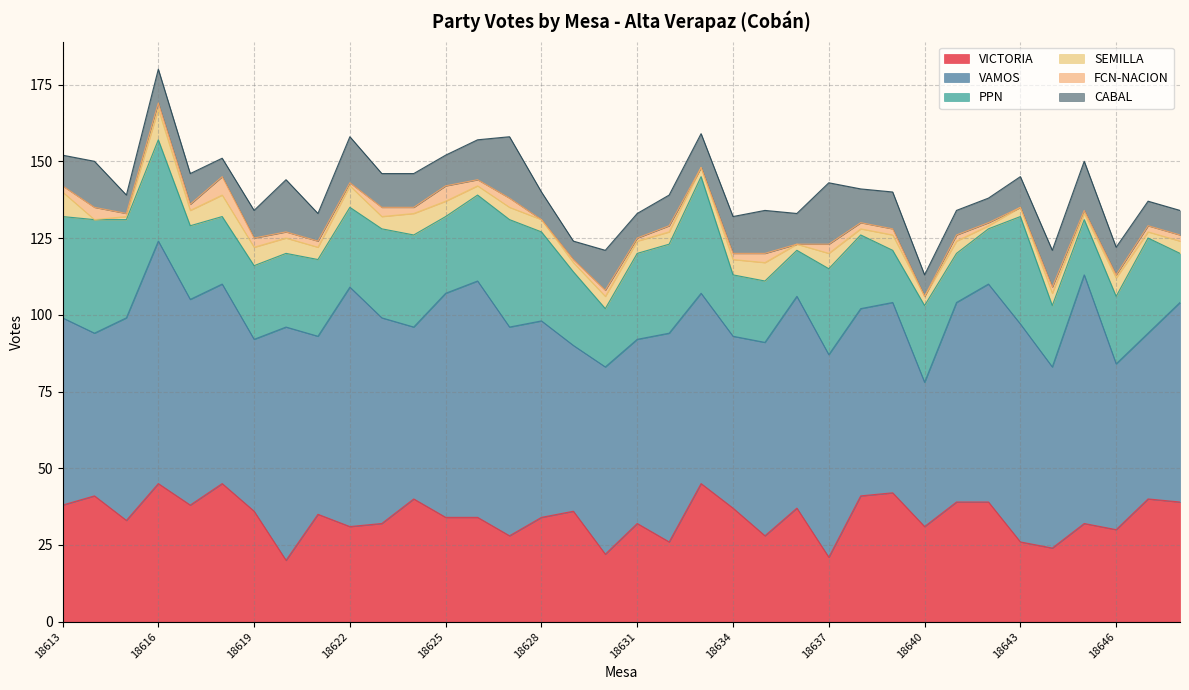

What is the value of the CABAL point at the 29th from the left?

8